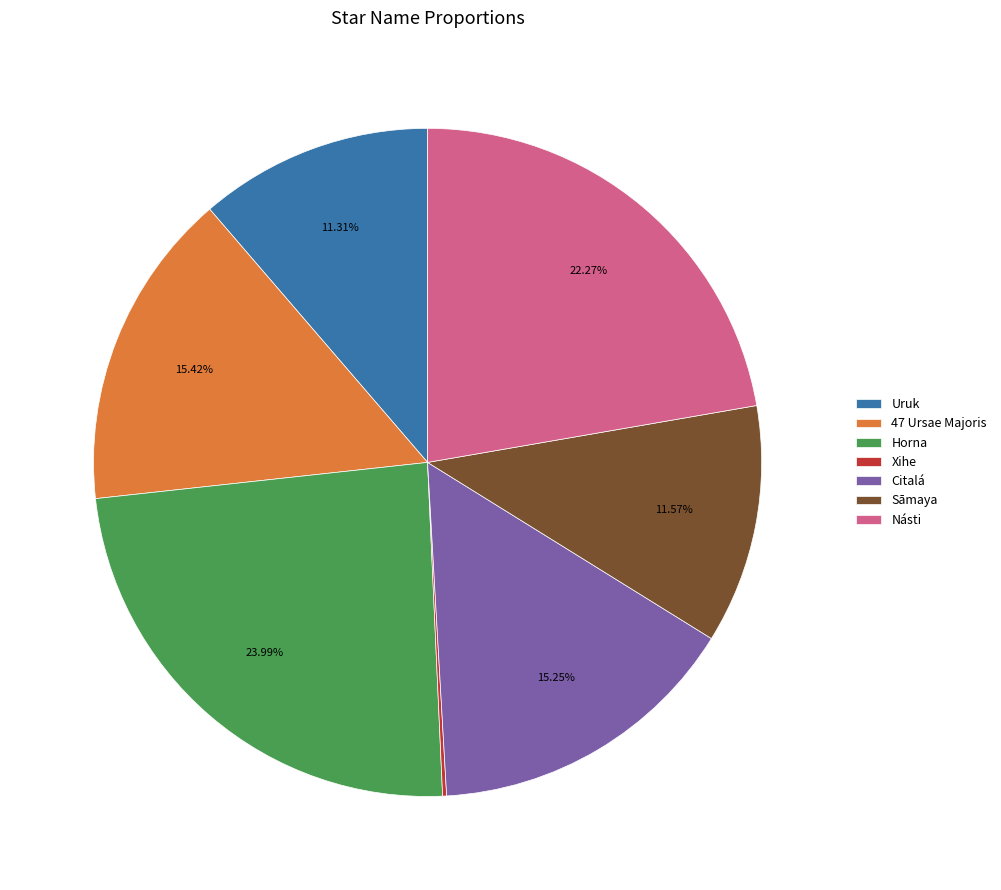

Approximately how many times larger is the value at Citalá compared to Násti?

0.7